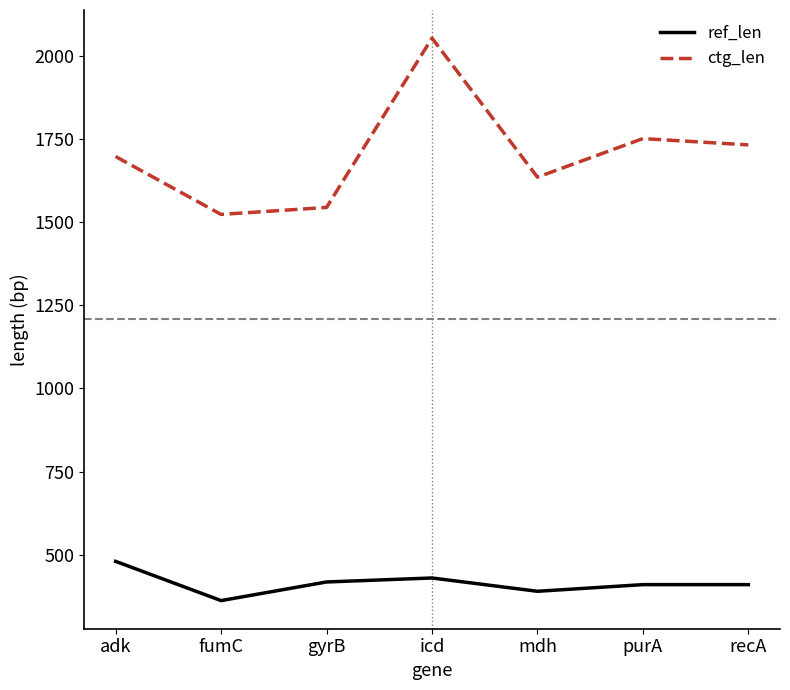

Which series has the widest spread of values?

ctg_len